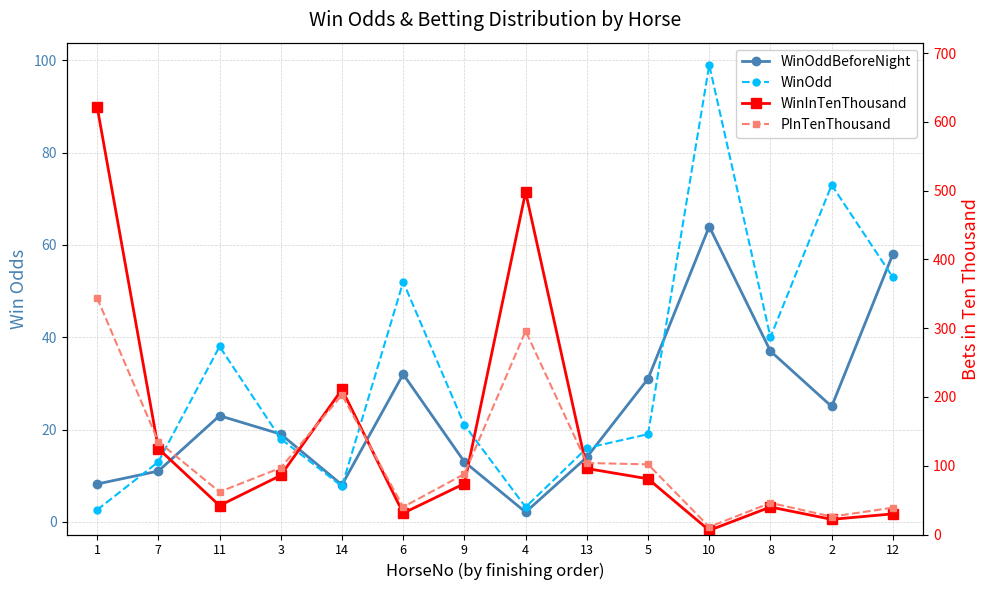

What is the average value of the PInTenThousand series?

113.8